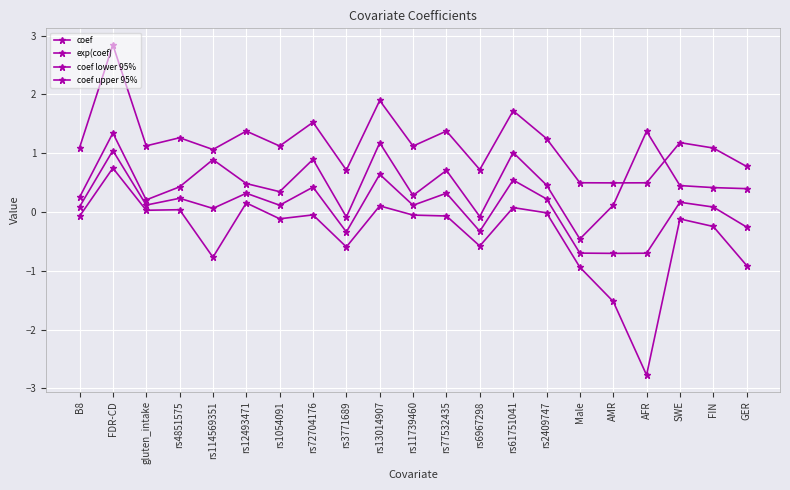

What is the total value across all series at rs13014907?

3.8